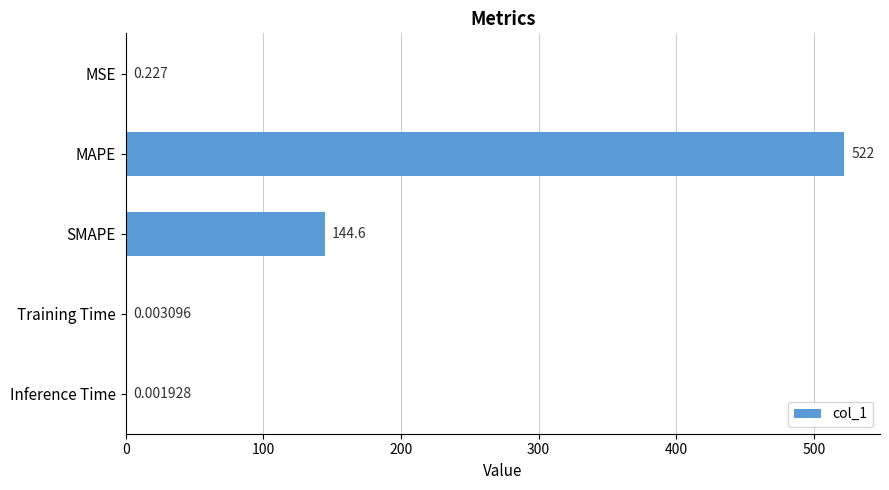

Which category has the highest value across all series?

MAPE